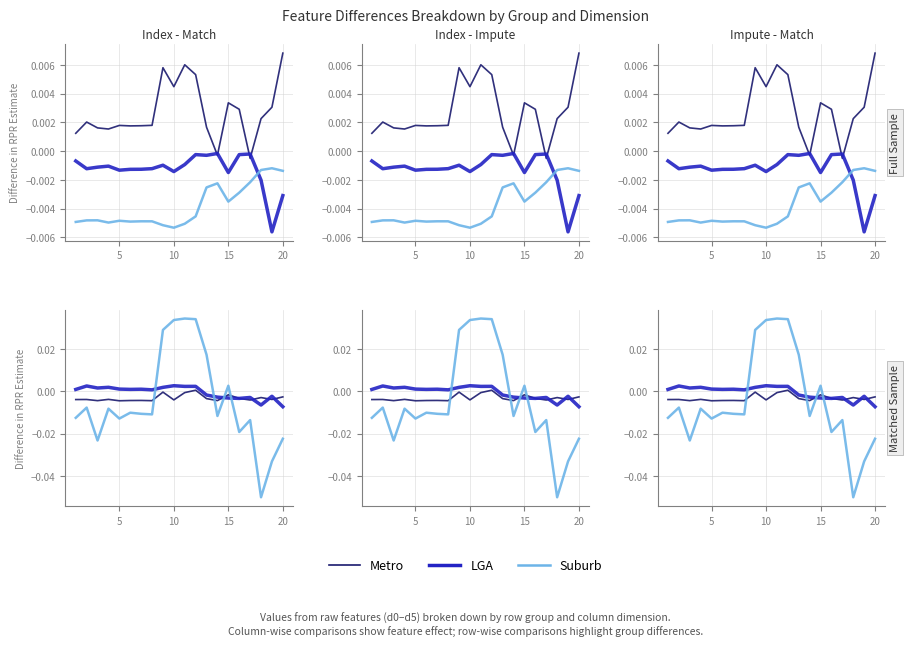

The value of LGA at 15 is -0.0. True or false?

True